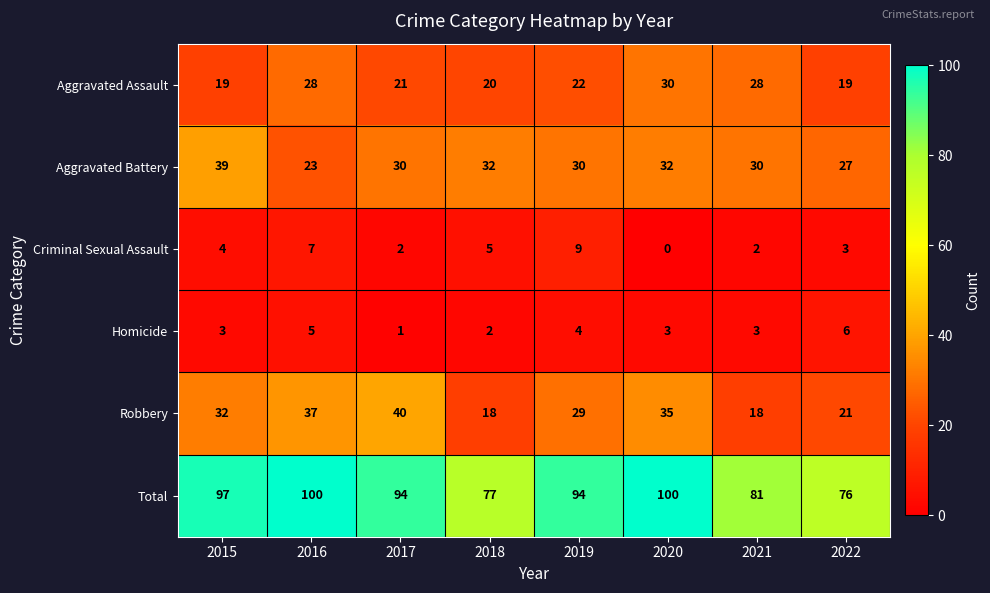

At which label does Total first exceed 94?

2015